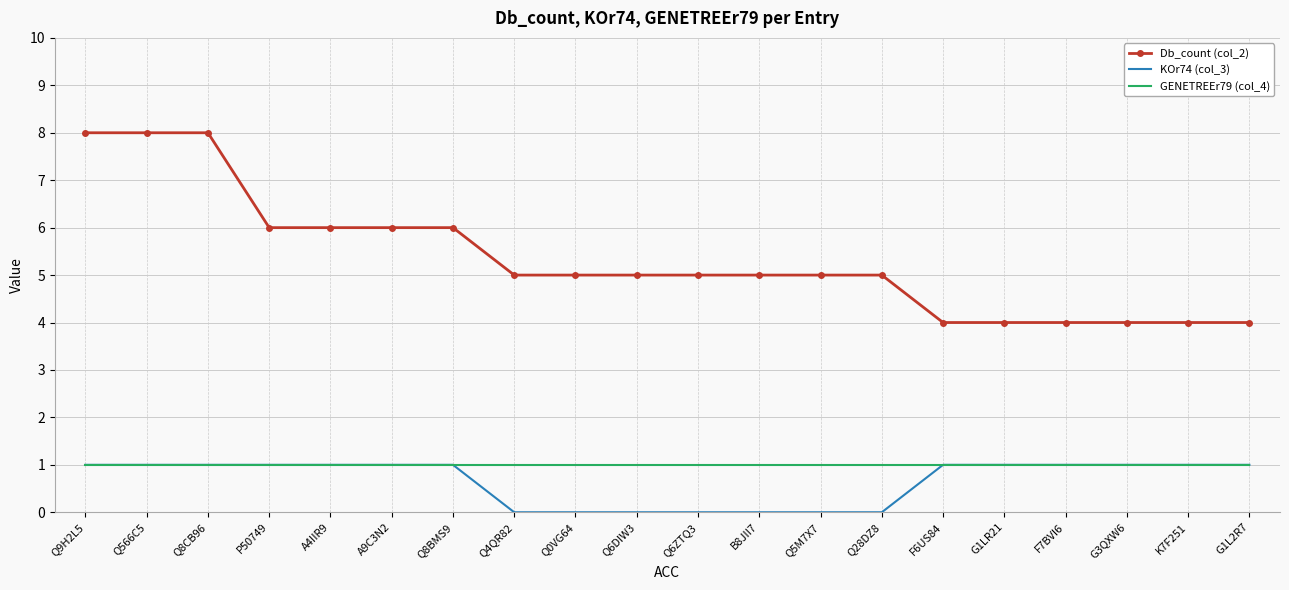

What position from the left is P50749?

4